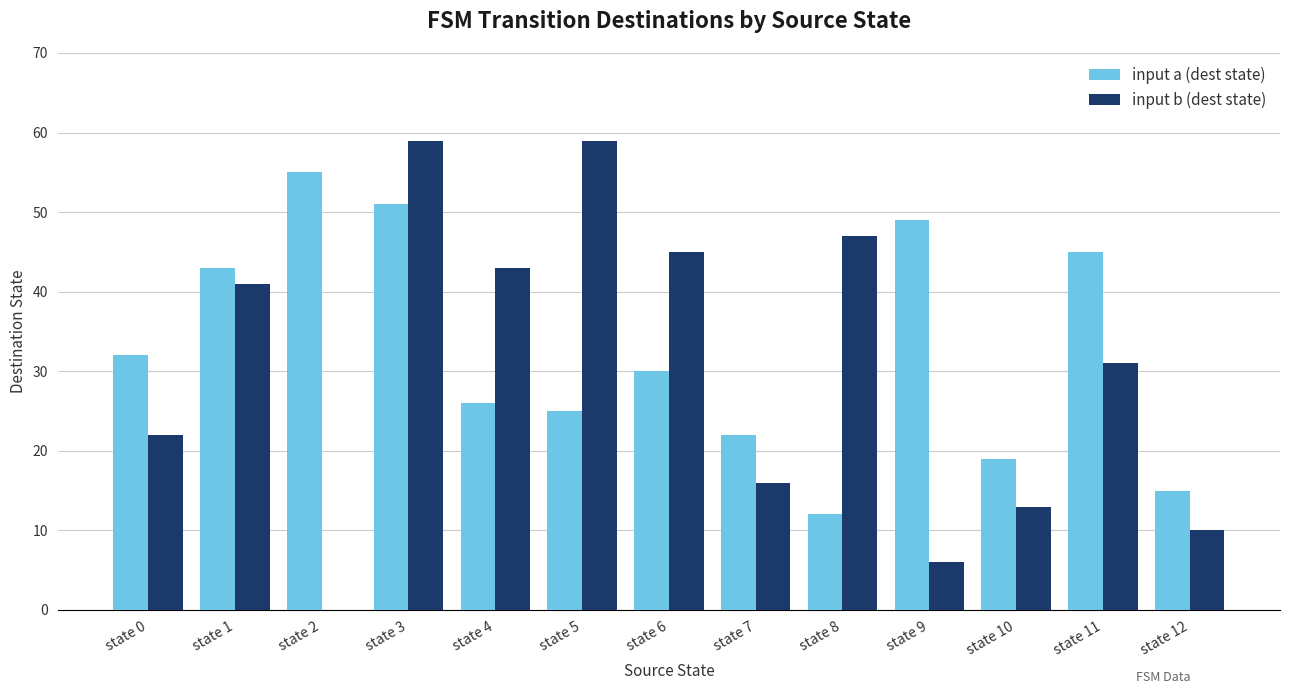

What is the difference between the input b (dest state) values at state 1 and state 3?

18